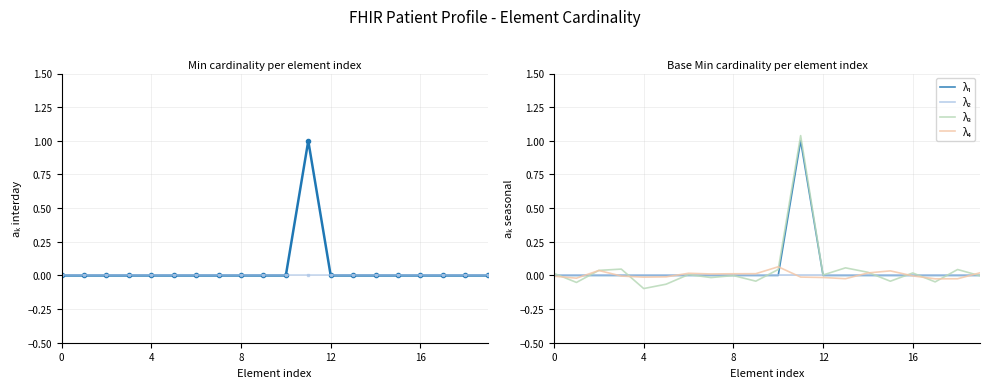

What is the difference between the λ₁ values at 11 and 12?

1.0